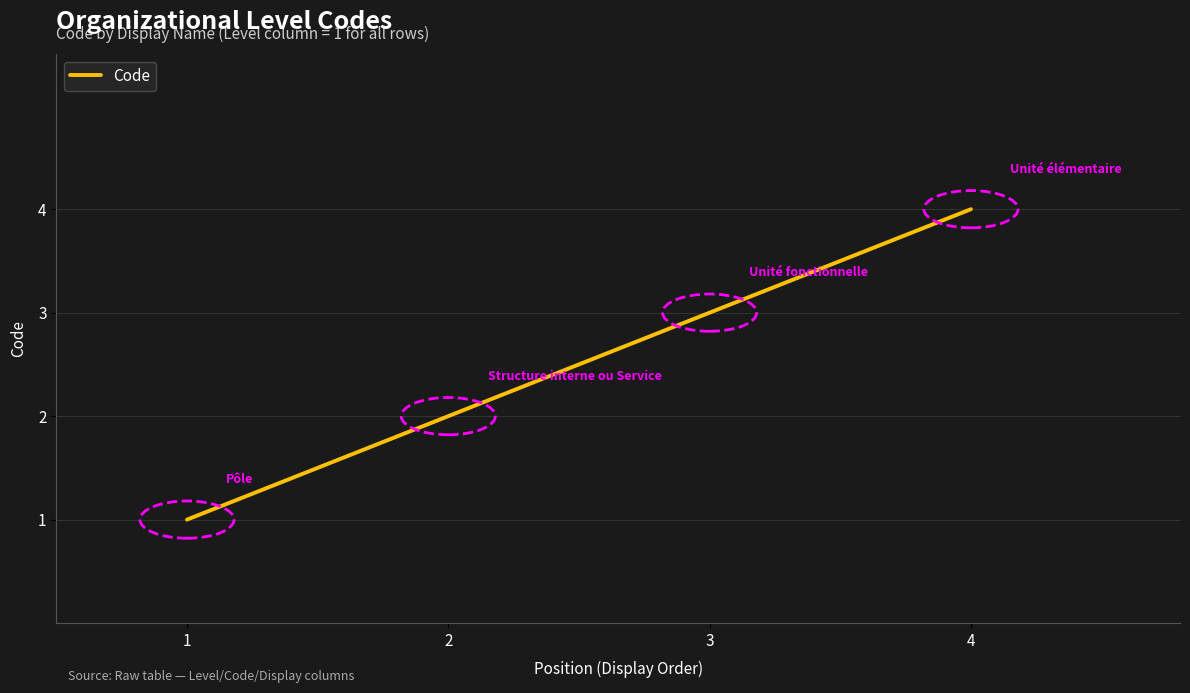

Rank the categories by value from highest to lowest.

4, 3, 2, 1